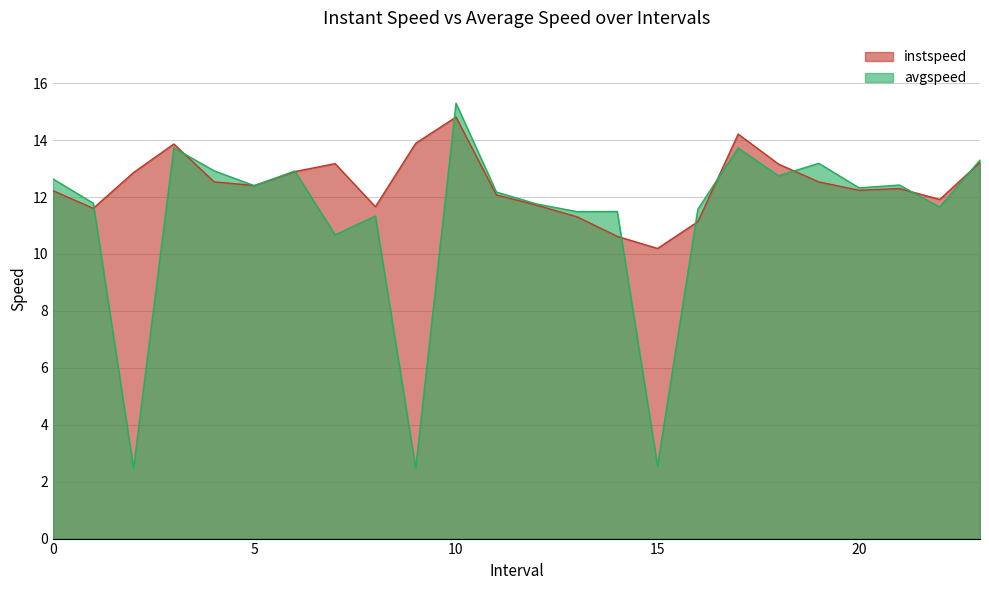

Reading right to left, transcribe all the data shown in this chart.

instspeed: 23.0=13.2	22.0=11.9	21.0=12.3	20.0=12.2	19.0=12.5	18.0=13.2	17.0=14.2	16.0=11.1	15.0=10.2	14.0=10.6	13.0=11.3	12.0=11.7	11.0=12.1	10.0=14.8	9.0=13.9	8.0=11.7	7.0=13.2	6.0=12.9	5.0=12.4	4.0=12.5	3.0=13.9	2.0=12.9	1.0=11.6	0.0=12.2
avgspeed: 23.0=13.3	22.0=11.6	21.0=12.4	20.0=12.3	19.0=13.2	18.0=12.7	17.0=13.7	16.0=11.6	15.0=2.6	14.0=11.5	13.0=11.5	12.0=11.8	11.0=12.2	10.0=15.3	9.0=2.5	8.0=11.3	7.0=10.7	6.0=12.9	5.0=12.4	4.0=12.9	3.0=13.7	2.0=2.5	1.0=11.8	0.0=12.6